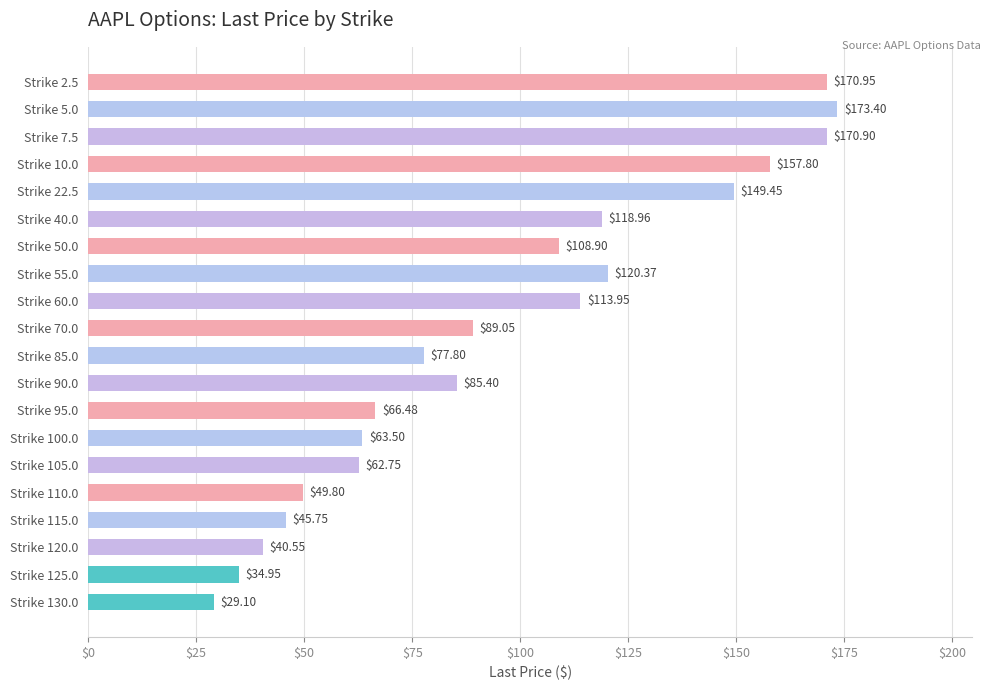

At which label is the value closest to 101?

Strike 50.0